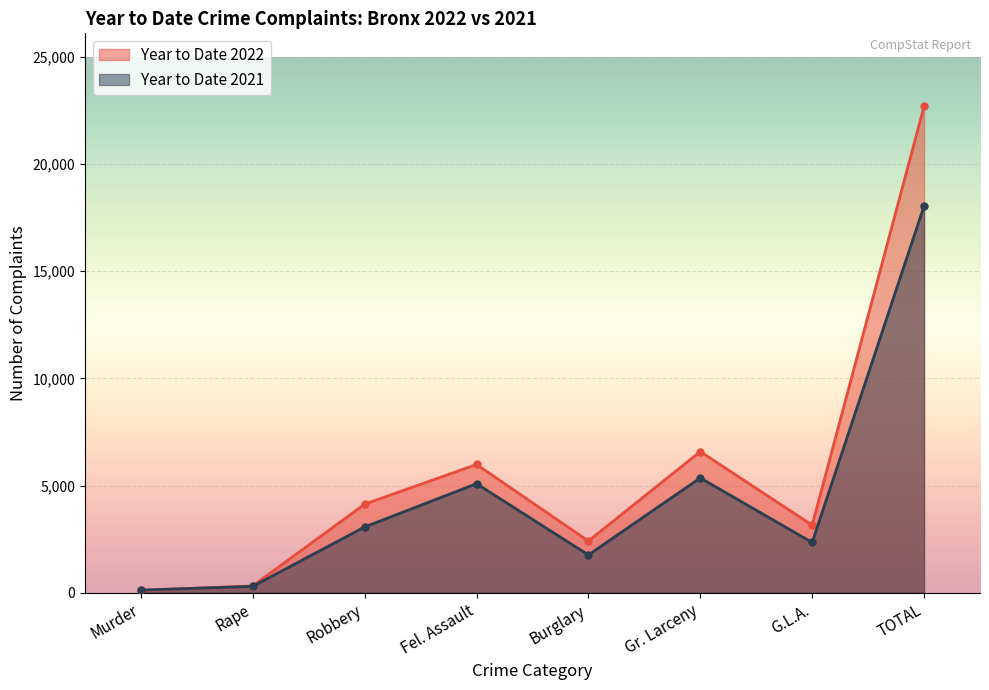

List the series in order of their overall mean, lowest first.

Year to Date 2021, Year to Date 2022